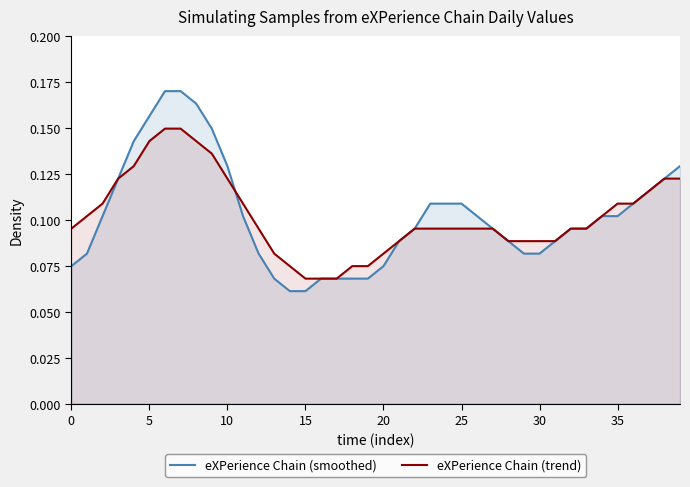

True or false: eXPerience Chain (trend) has more than 1 points higher than both neighbors.

False